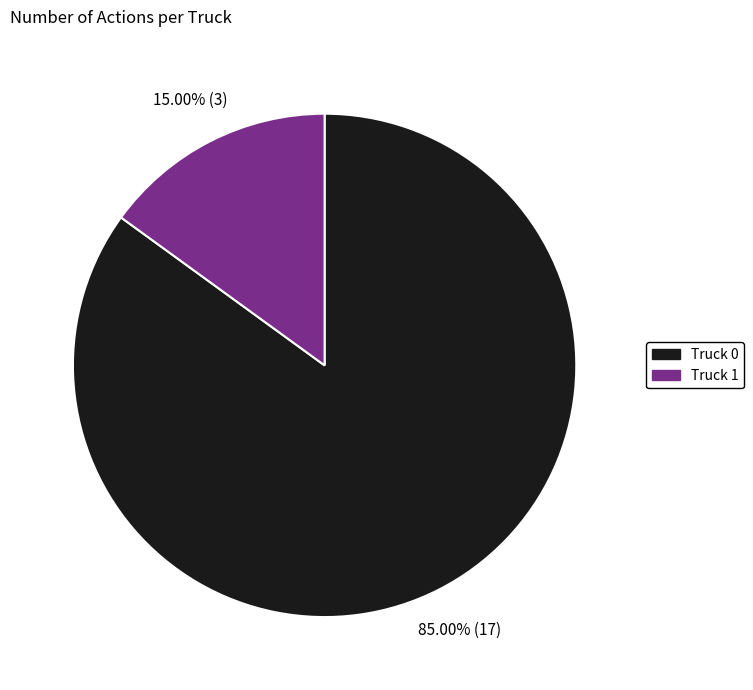

What is the ratio of the value at Truck 0 to the value at Truck 1?

5.7